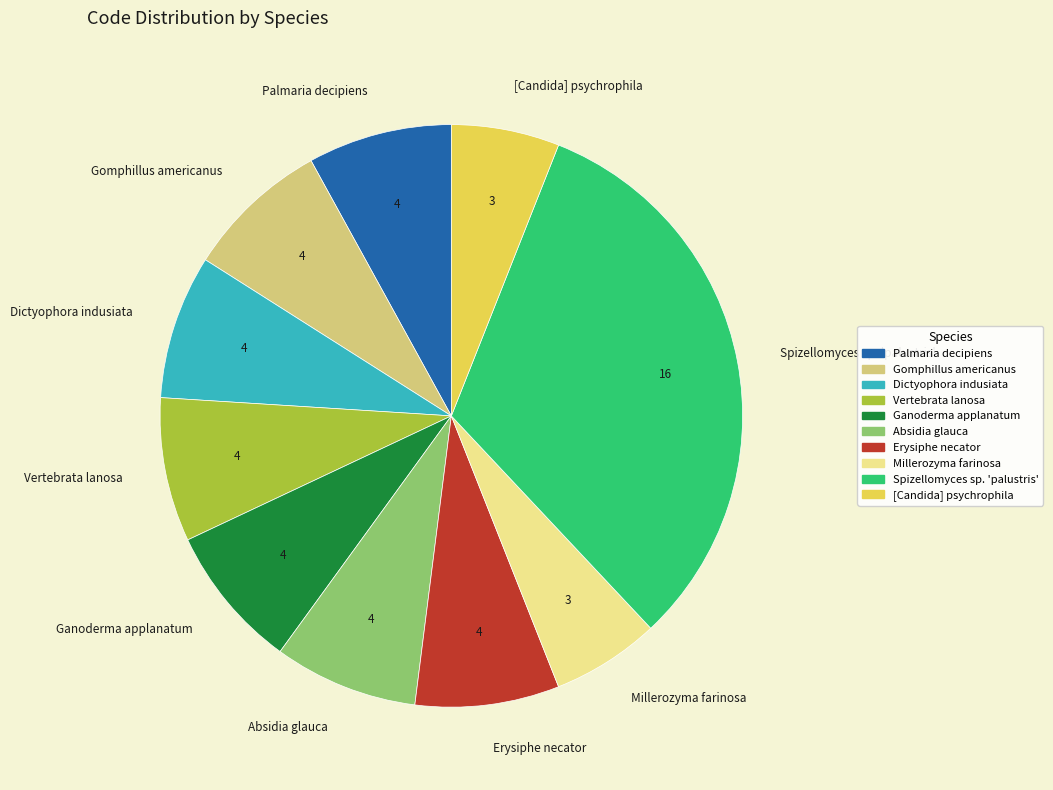

The Gomphillus americanus slice represents 8% of the pie. True or false?

True